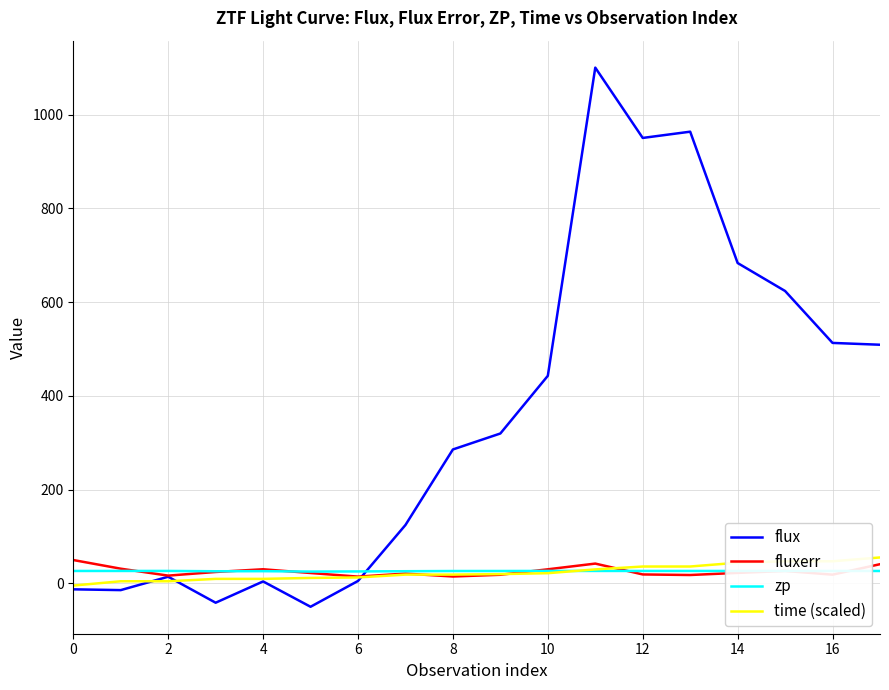

What is the minimum value for flux?

-50.3